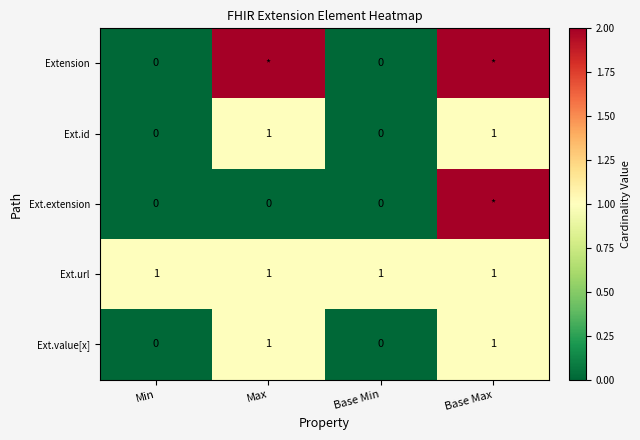

What is the difference between the second highest and minimum values in the Ext.value[x] series?

1